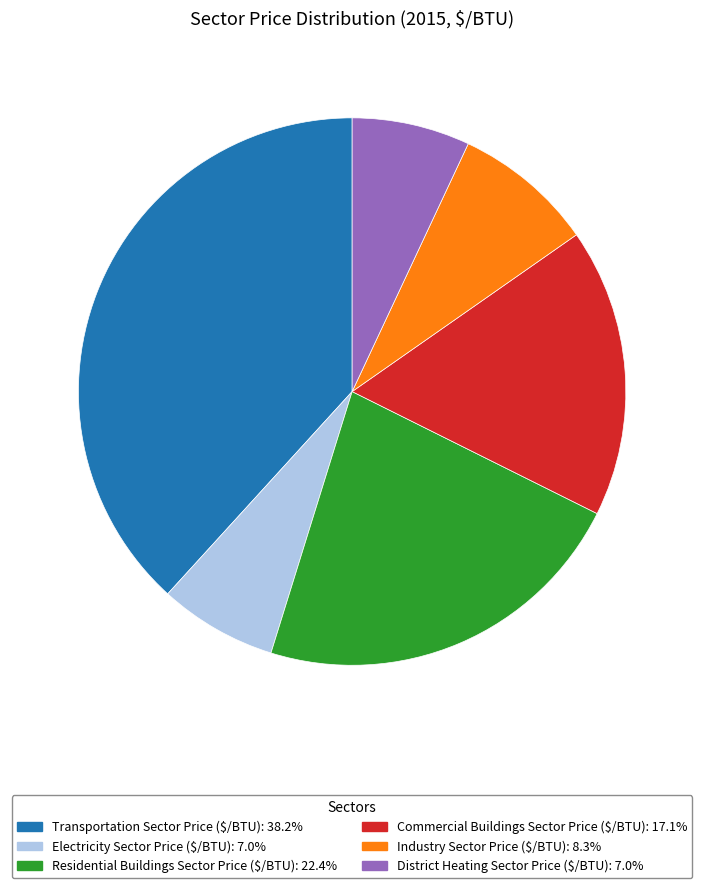

Does any single category account for the majority?

No